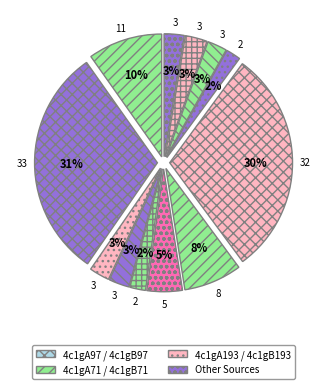

Count the number of slices in the pie.

12